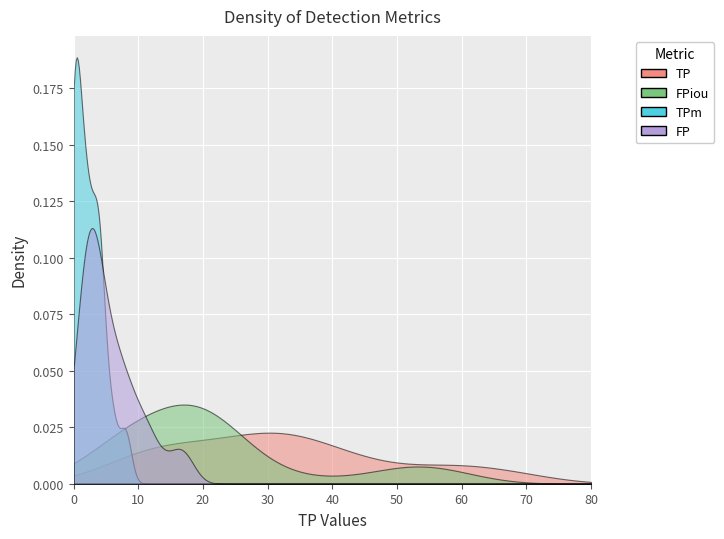

What are all the series names shown in the legend?

TP, FP, FPiou, TPm